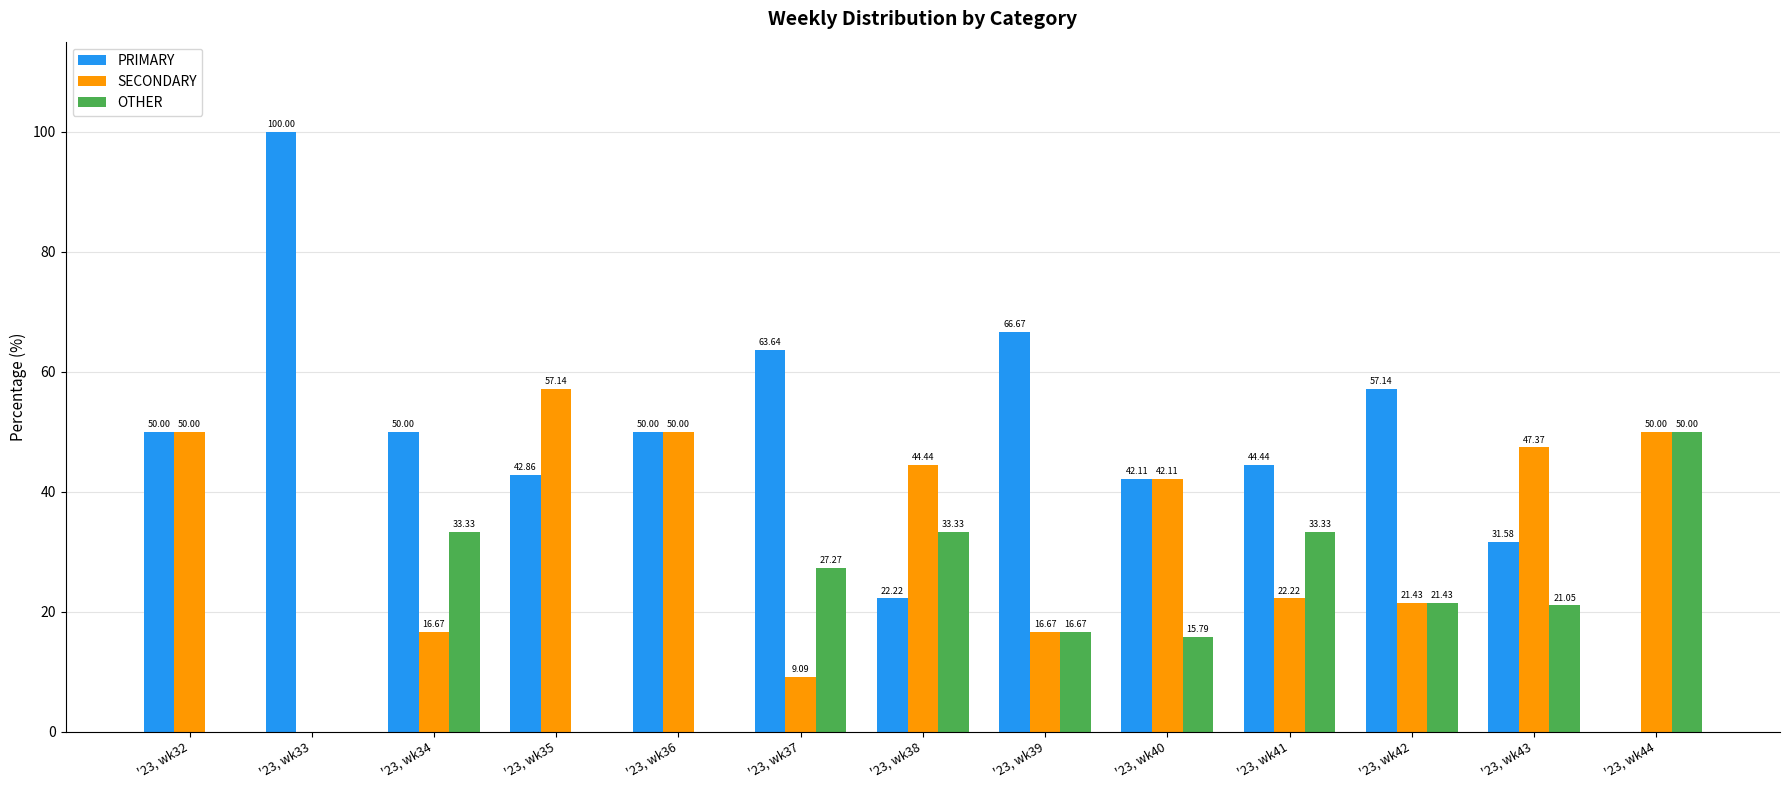

Between '23, wk40 and '23, wk43, which series saw the biggest shift?

PRIMARY